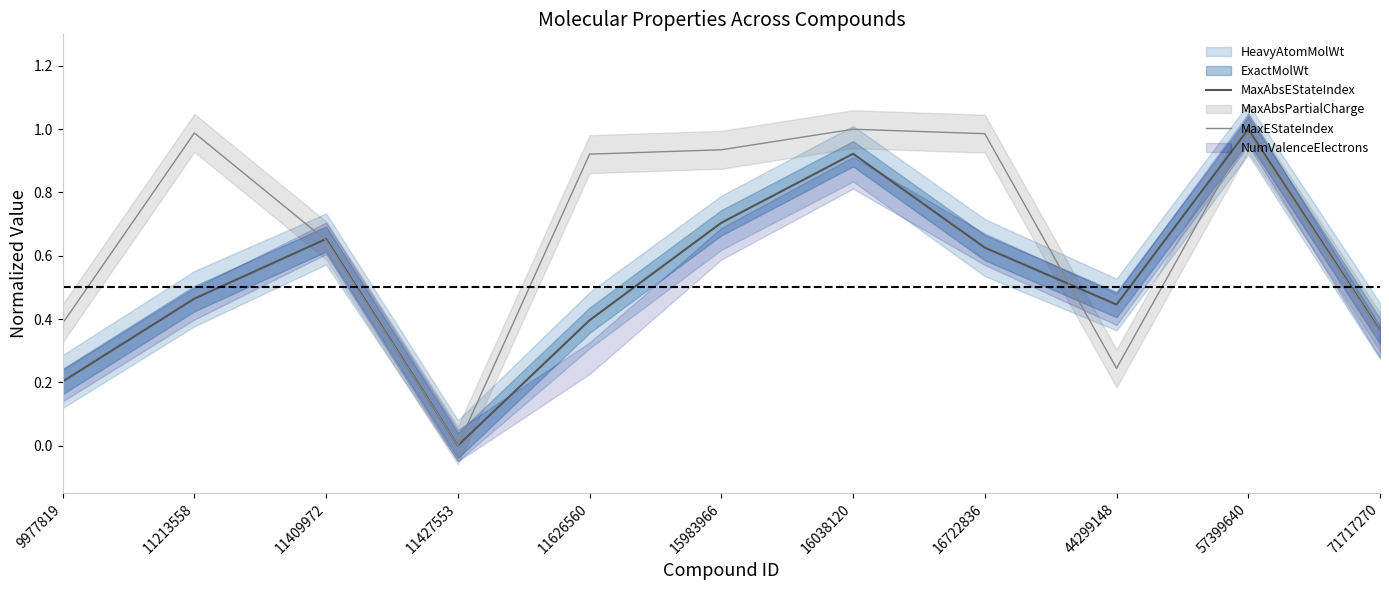

Where do MaxEStateIndex and MaxAbsEStateIndex first cross each other?

11213558 and 11409972